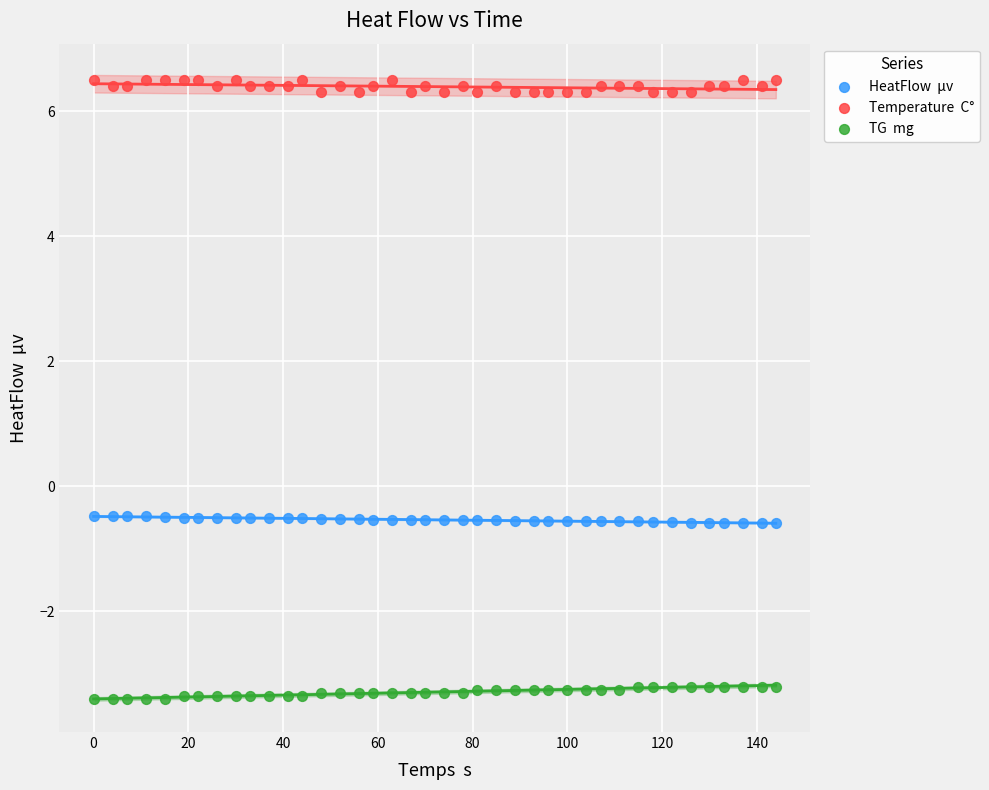

Across all data points, what is the range of X values (max minus min)?

144.0